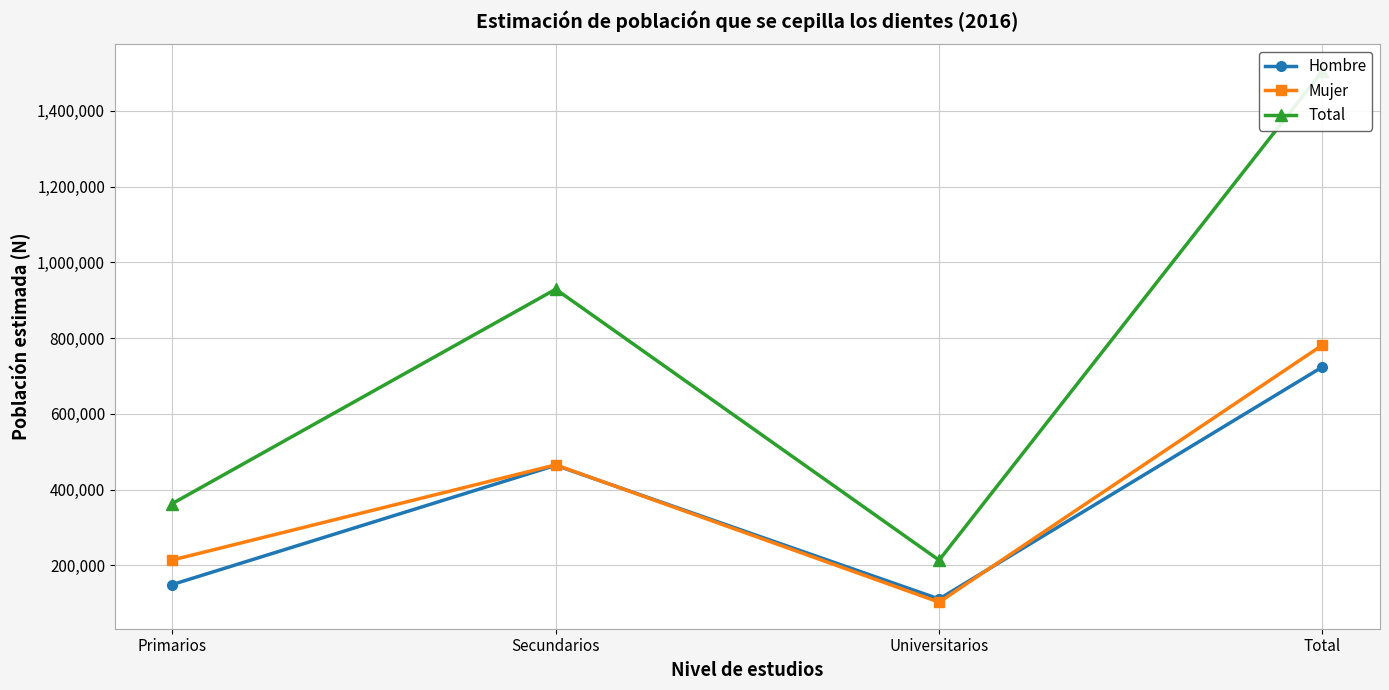

How many interior local valleys does the Total series have?

1